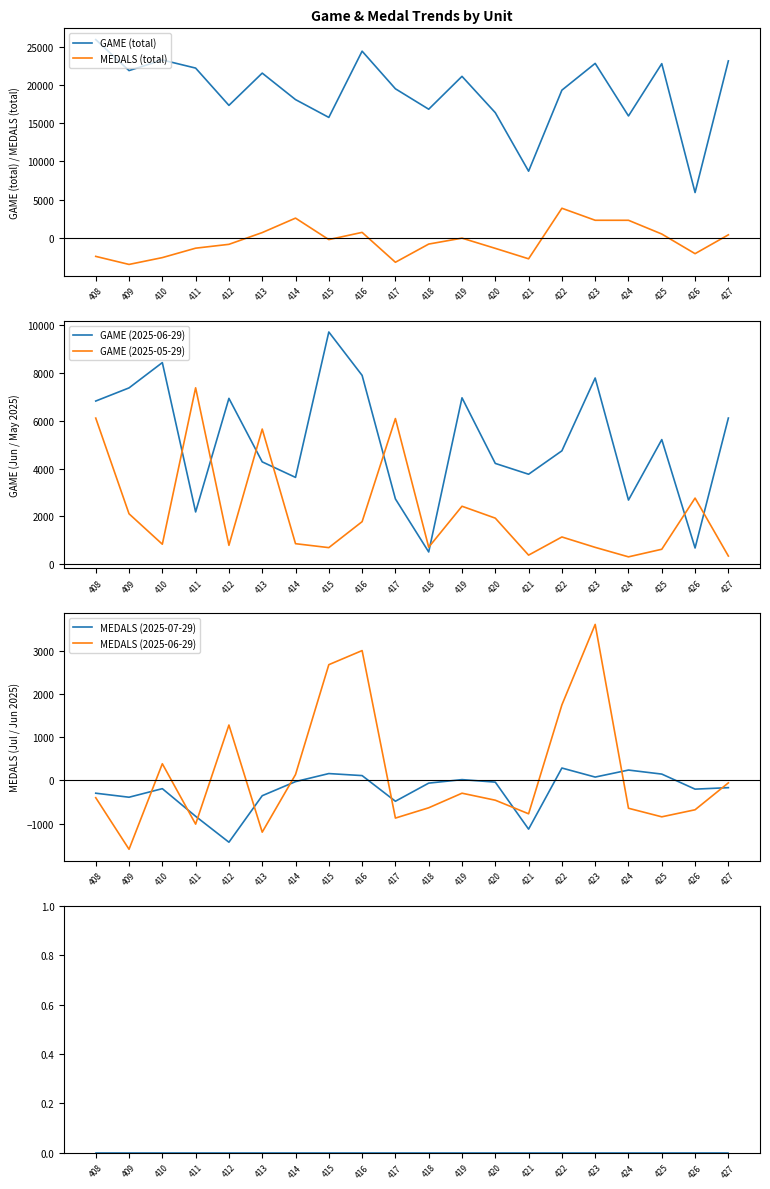

Which has a higher value, 422 or 416?

416